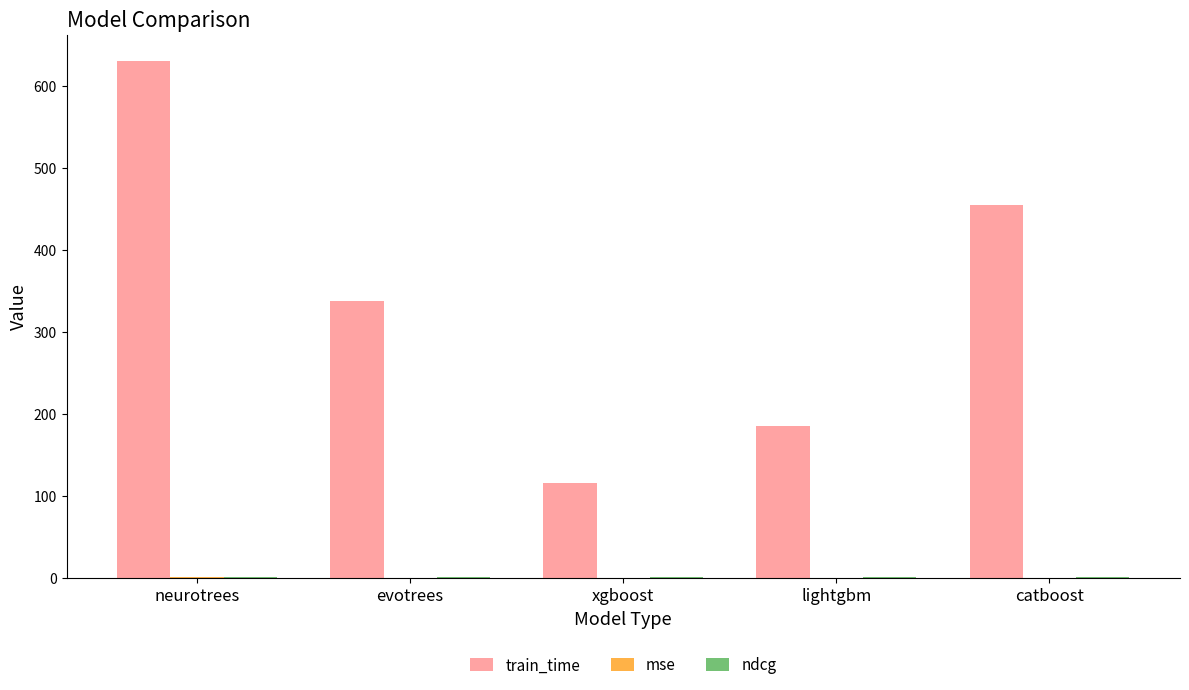

At which category is the sum across all series the highest?

neurotrees